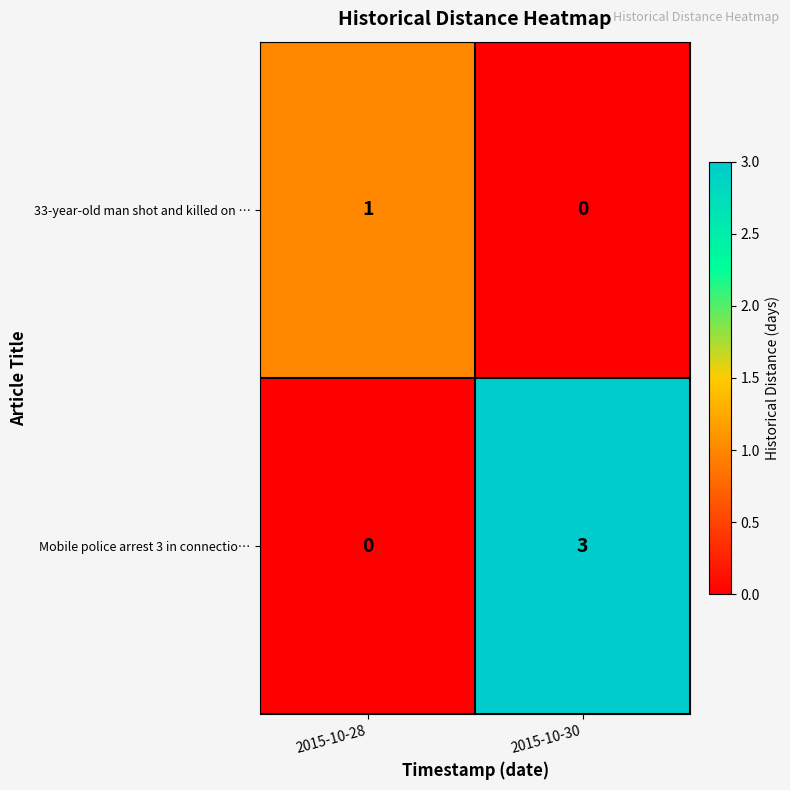

Which series changed the most between 2015-10-28 and 2015-10-30?

Mobile police arrest 3 in connectio…